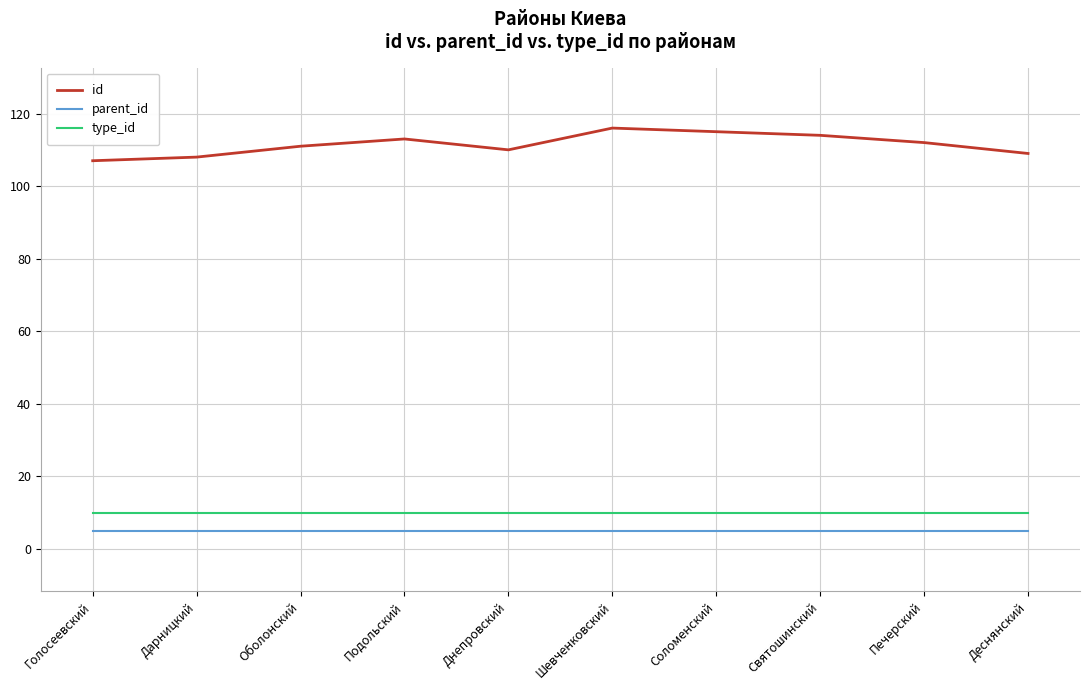

The id series shows 45 at Голосеевский. True or false?

False